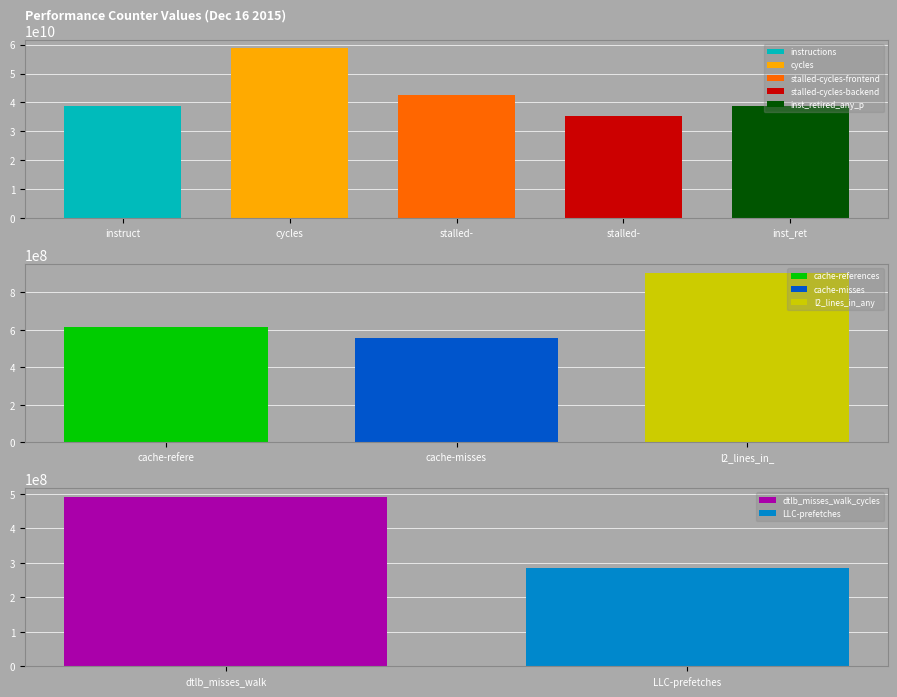

Reading left to right, transcribe all the data shown in this chart.

614009084	558618556	38902792844	58697403191	42439094077	35456783484	492221885	38635526375	906141925	286380627